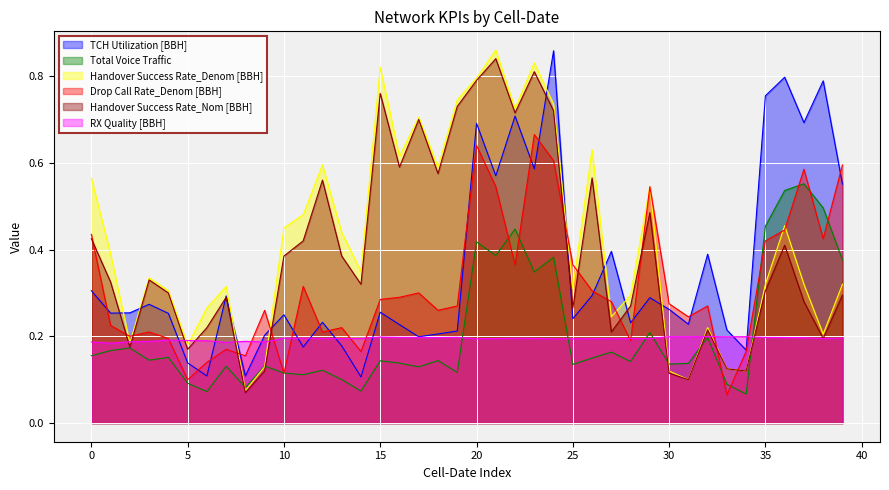

The Drop Call Rate_Denom [BBH] series shows 0.5 at 30. True or false?

False